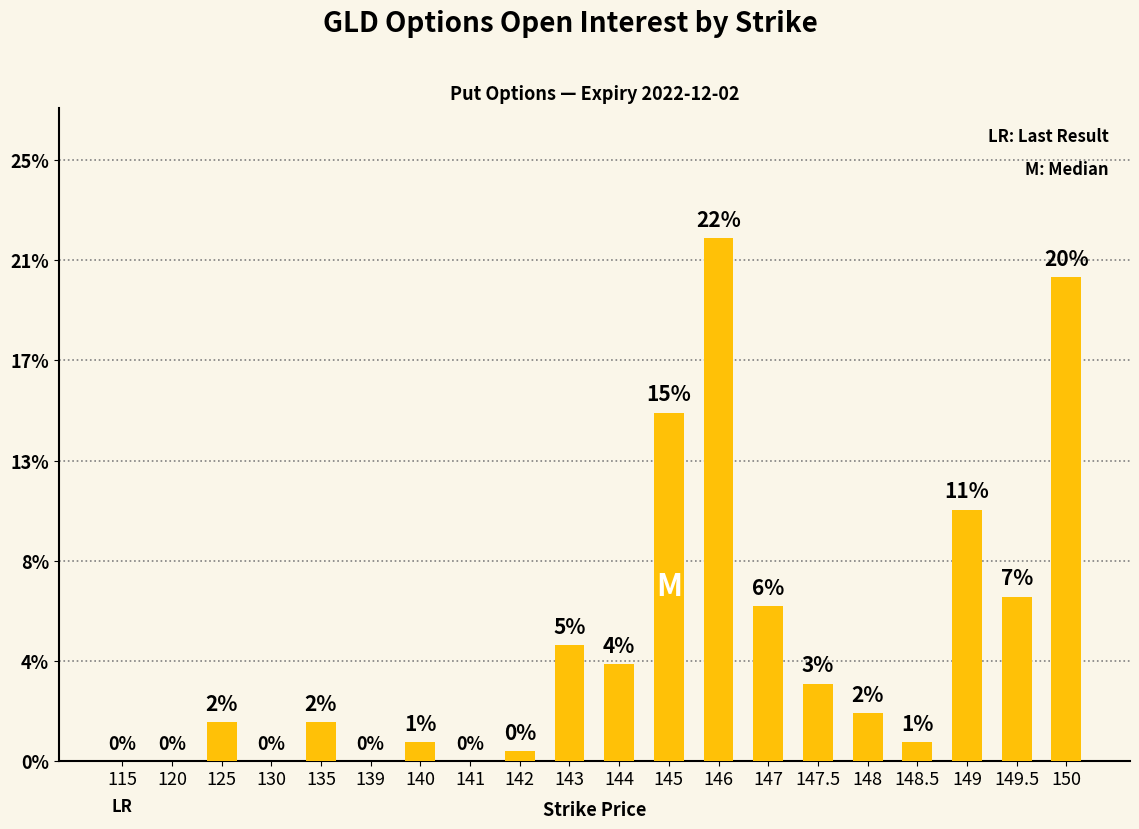

List the labels in order of value, smallest first.

115, 120, 130, 139, 141, 142, 140, 148.5, 125, 135, 148, 147.5, 144, 143, 147, 149.5, 149, 145, 150, 146